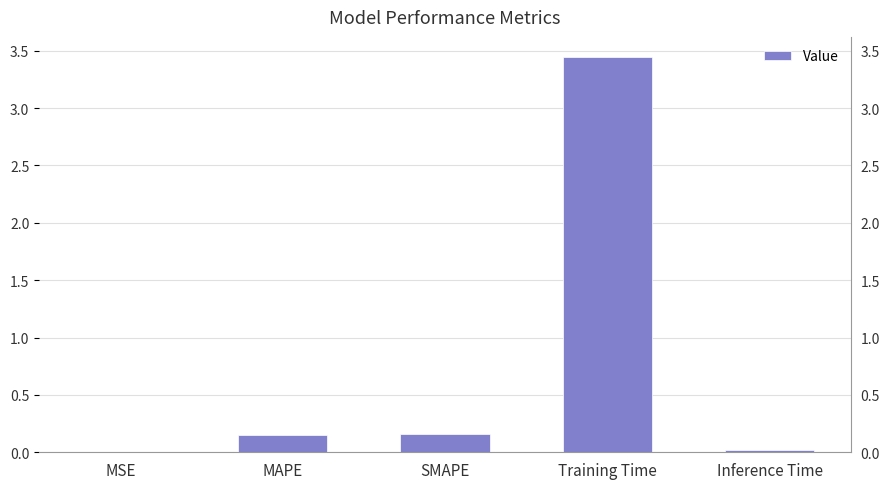

Which has a higher value, SMAPE or Inference Time?

SMAPE